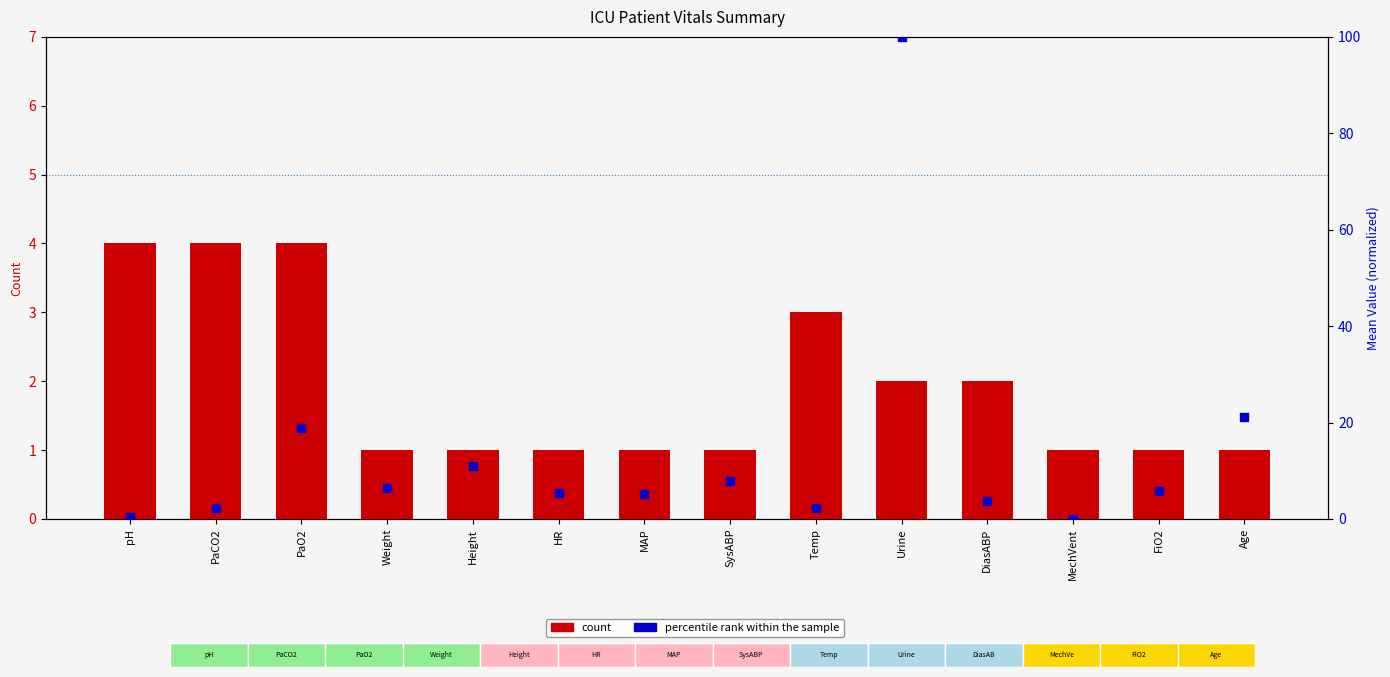

Which series has the largest Y range (max minus min)?

percentile rank within the sample